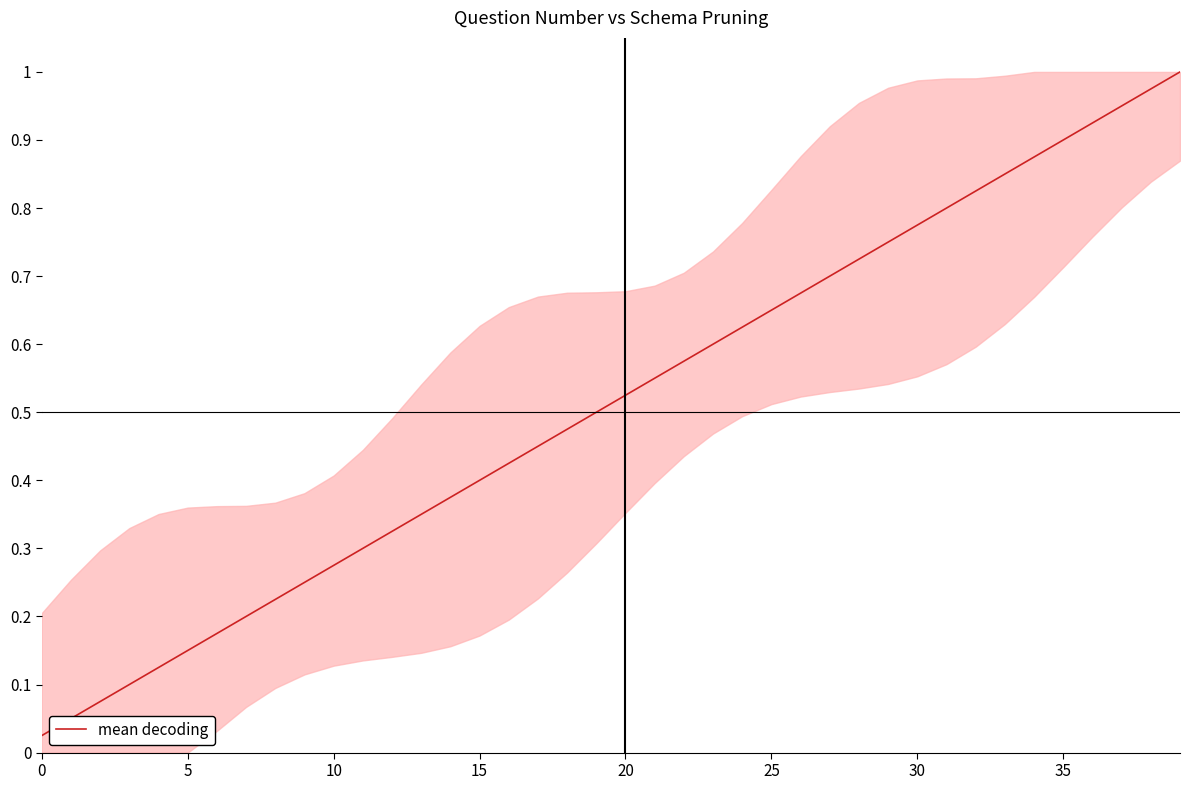

Is this an area chart (filled region under the line)?

Yes